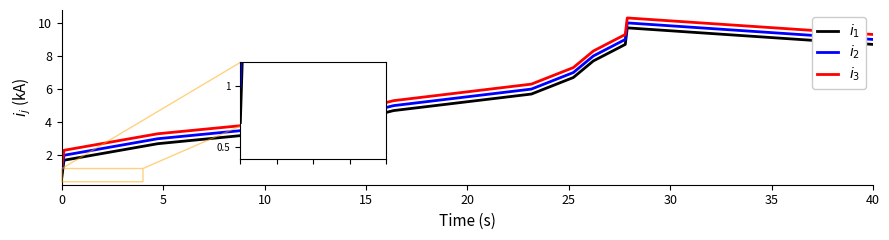

Which series has the largest total across all categories?

$i_3$